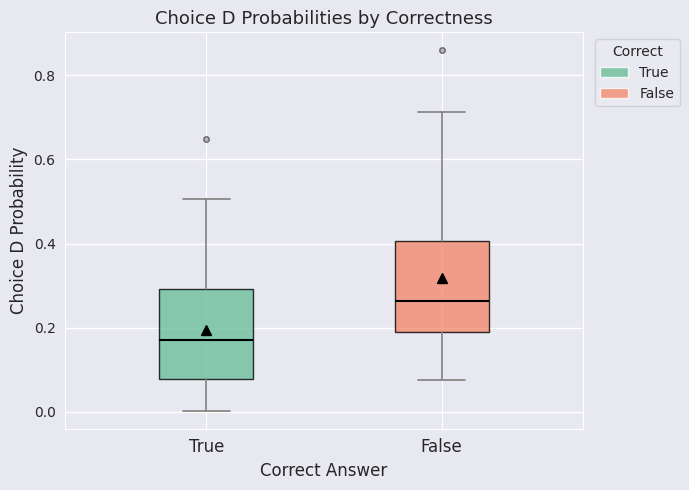

Which box's median line is the lowest?

True